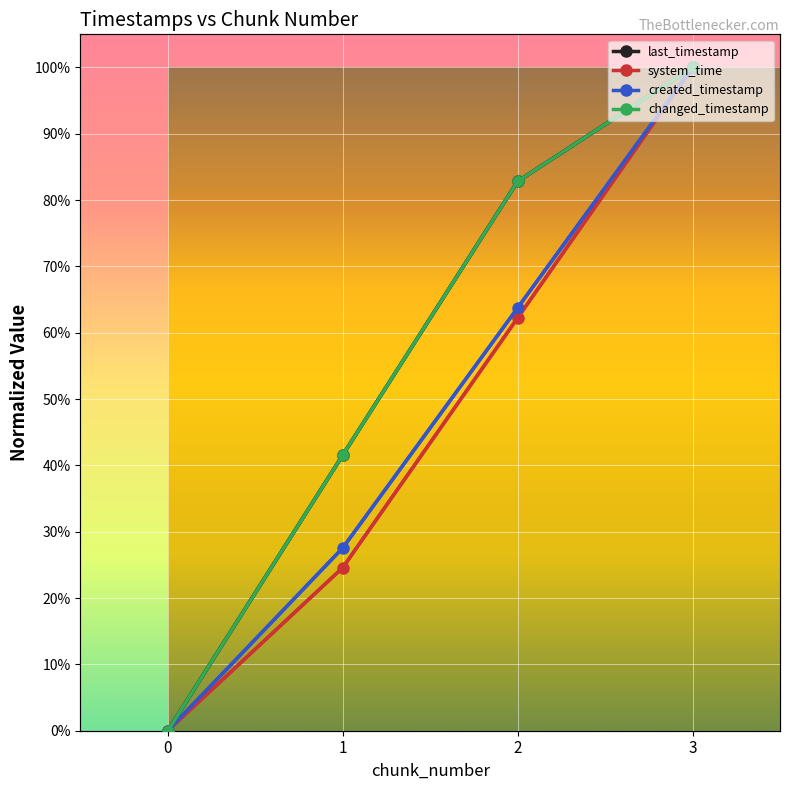

What is the approximate value of changed_timestamp at 1?

0.4